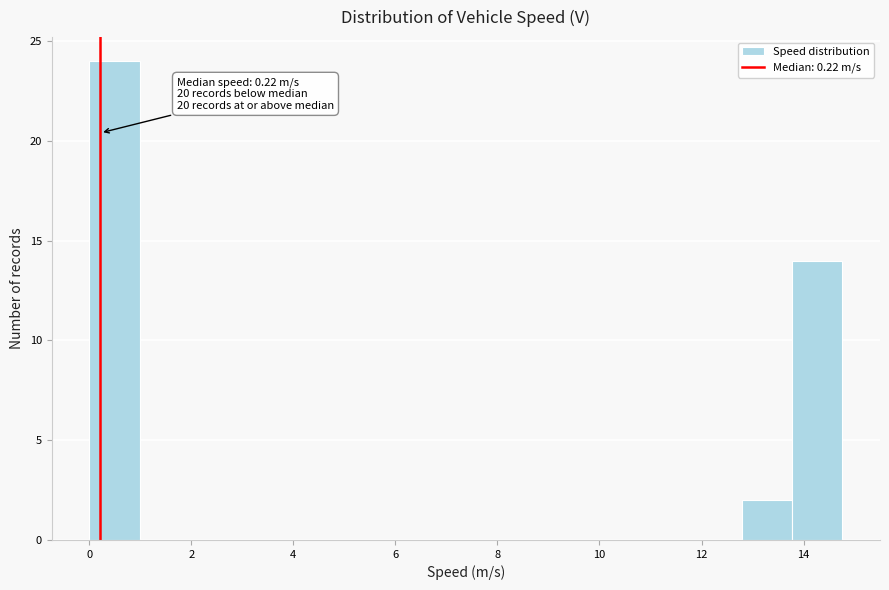

Over which range of the x-axis is the bar tallest?

0.0 to 1.0